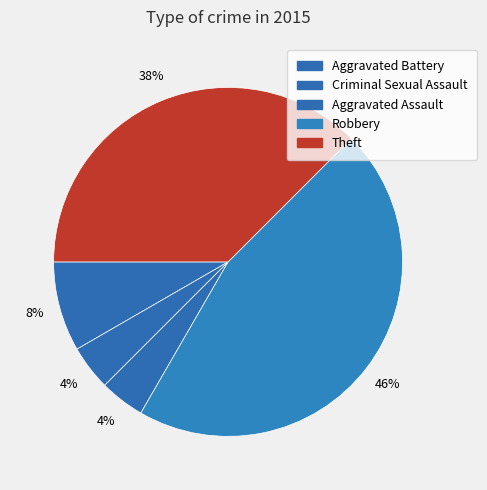

To the nearest percent, what is the average slice percentage?

20%